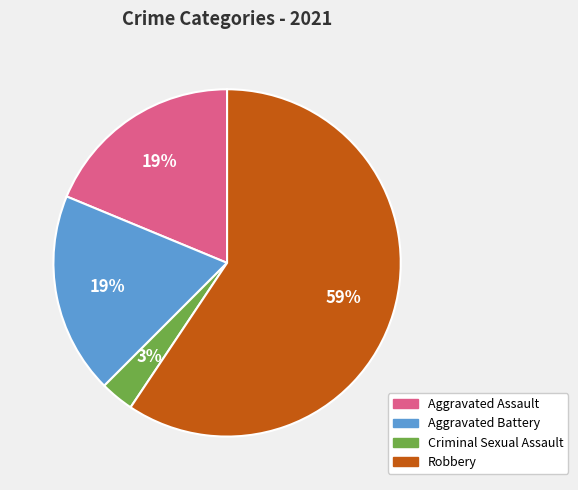

Approximately how many times larger is the value at Aggravated Assault compared to Aggravated Battery?

1.0